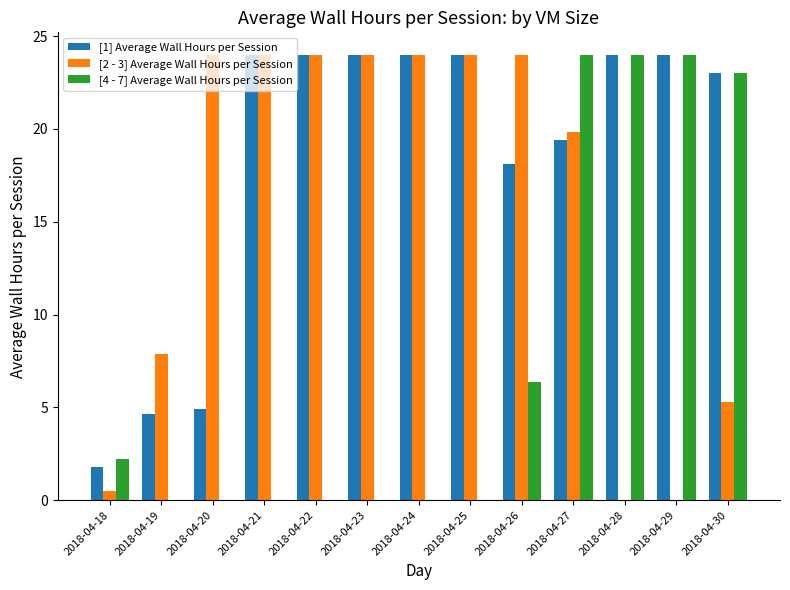

True or false: [4 - 7] Average Wall Hours per Session has a value of 42.8 at 2018-04-28.

False